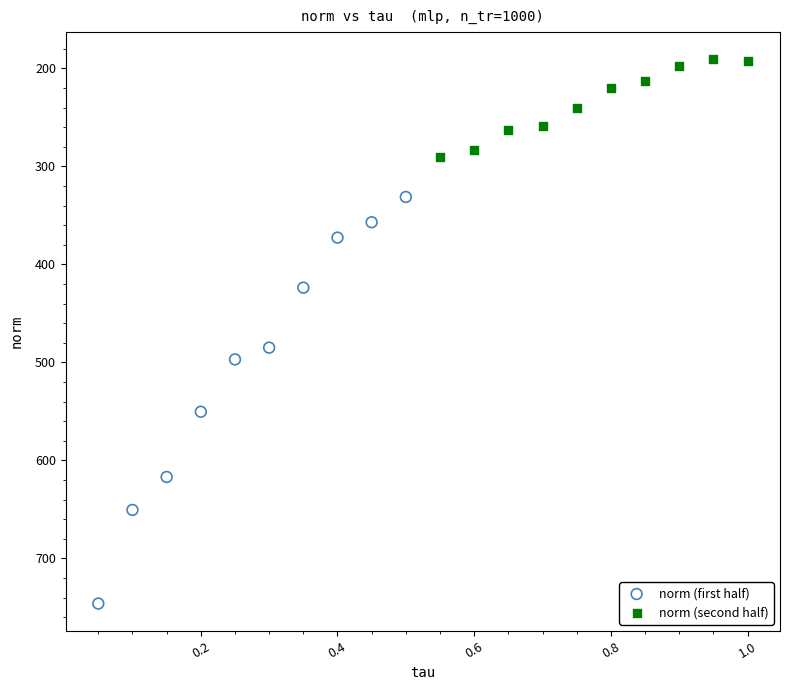

Which series contains the lowest Y value?

norm (second half)